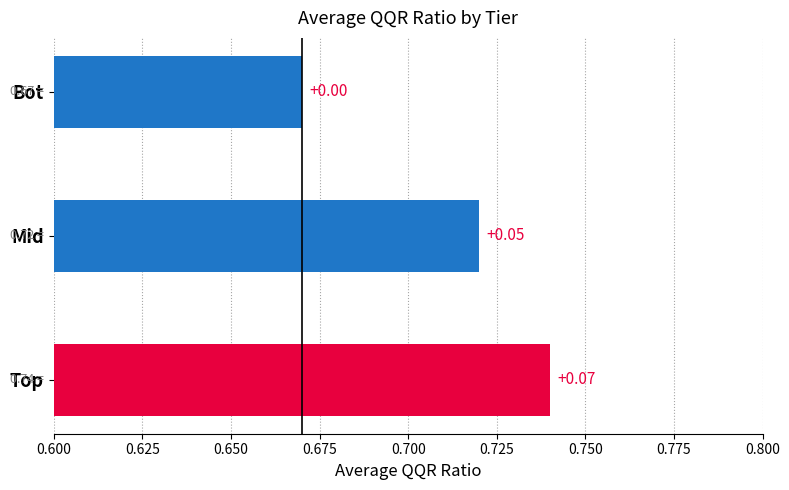

Does the chart contain any negative values?

No